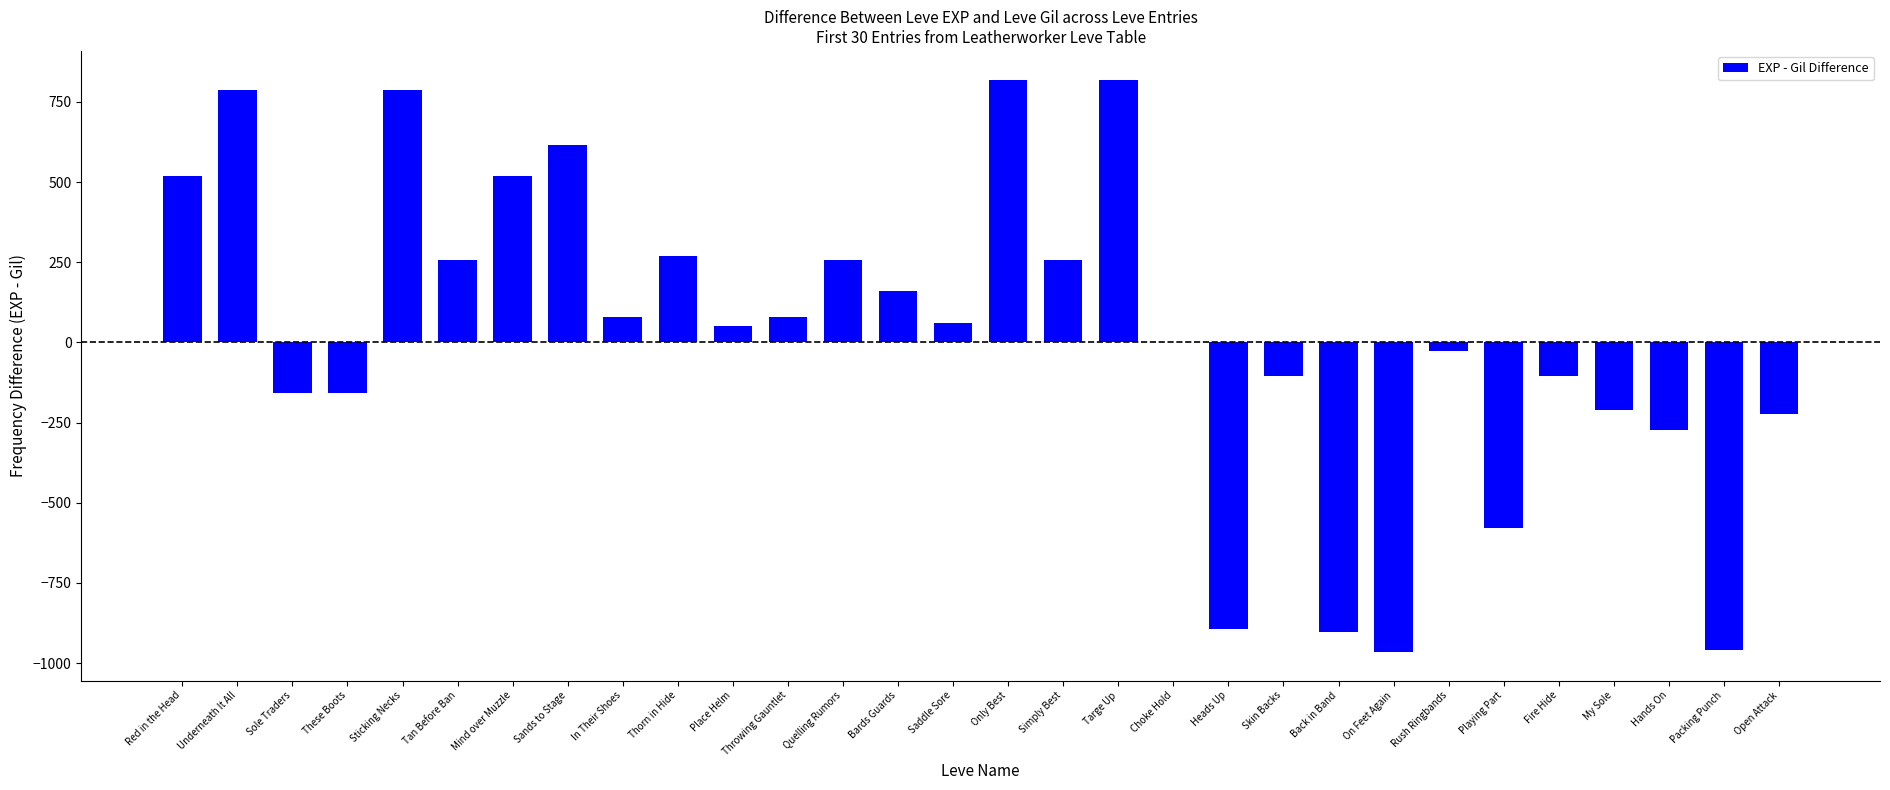

What is the maximum value shown in the chart?

820